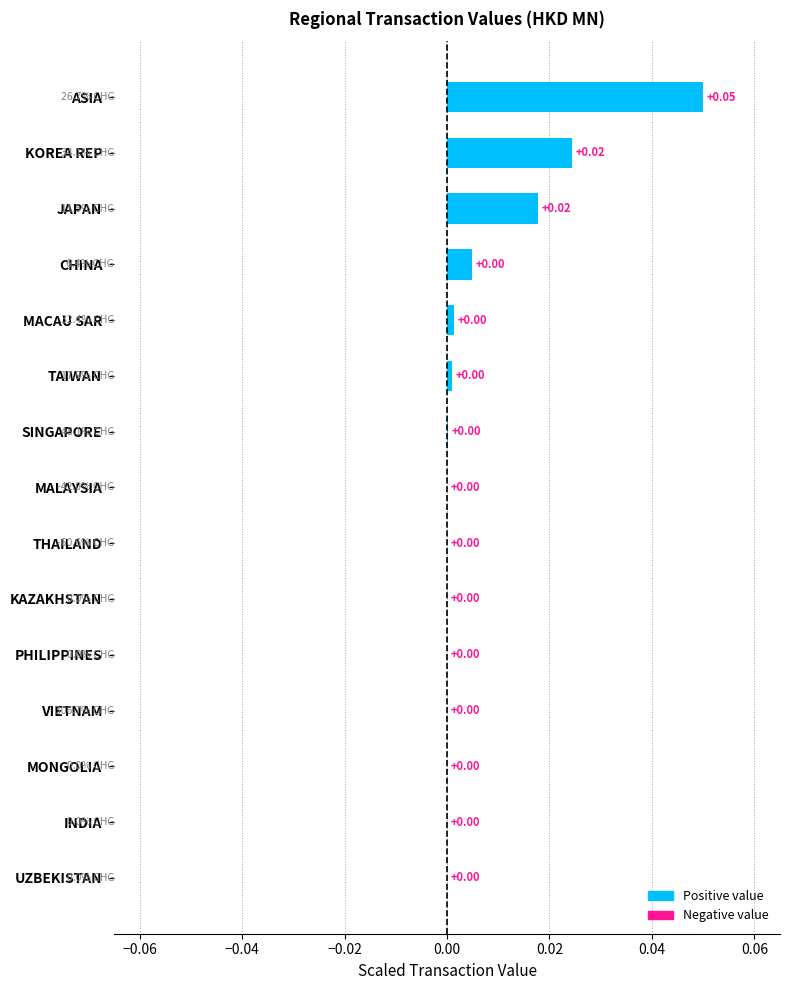

At which category does the chart reach its peak across all series?

ASIA